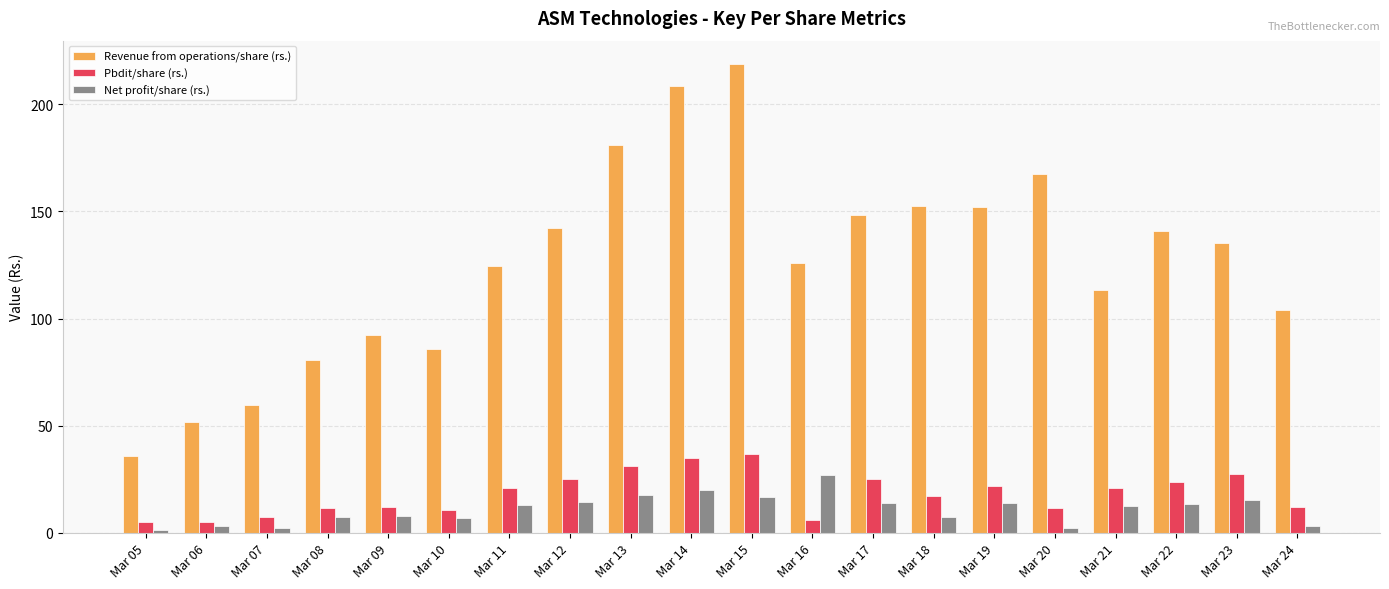

How many groups of bars are there?

20